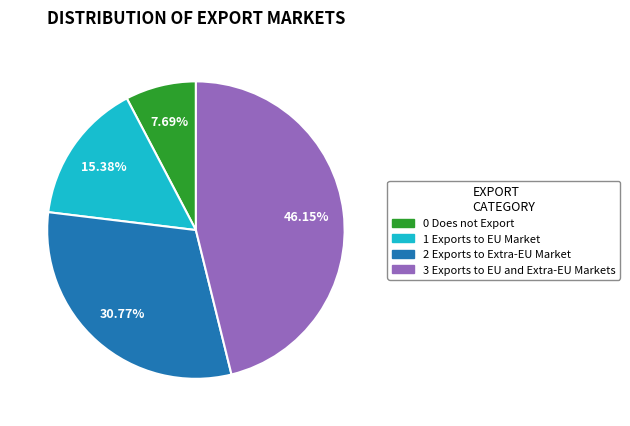

Combined, do 1 Exports to EU Market and 3 Exports to EU and Extra-EU Markets account for over 50%?

Yes